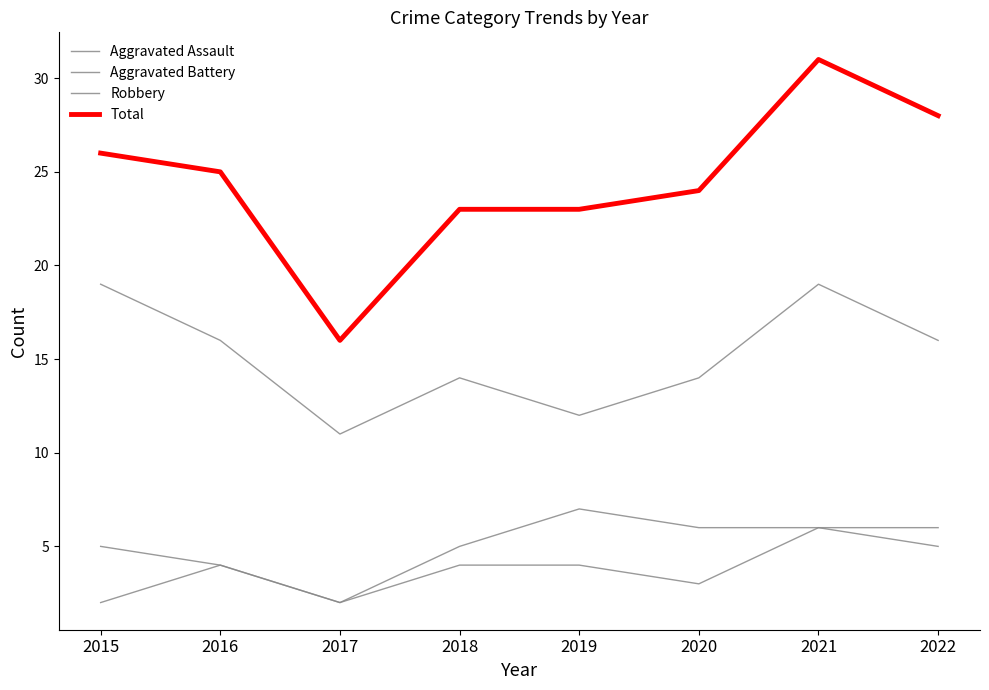

At 2021, list the series in order from largest to smallest.

Total, Robbery, Aggravated Assault, Aggravated Battery